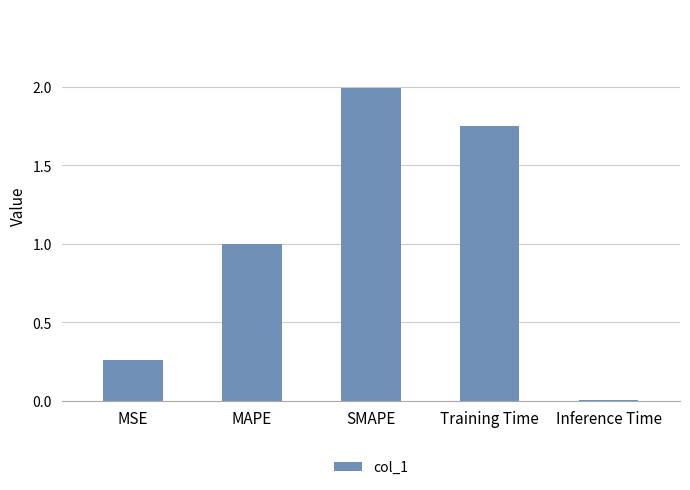

What is the sum of the values at MAPE and Inference Time?

1.0